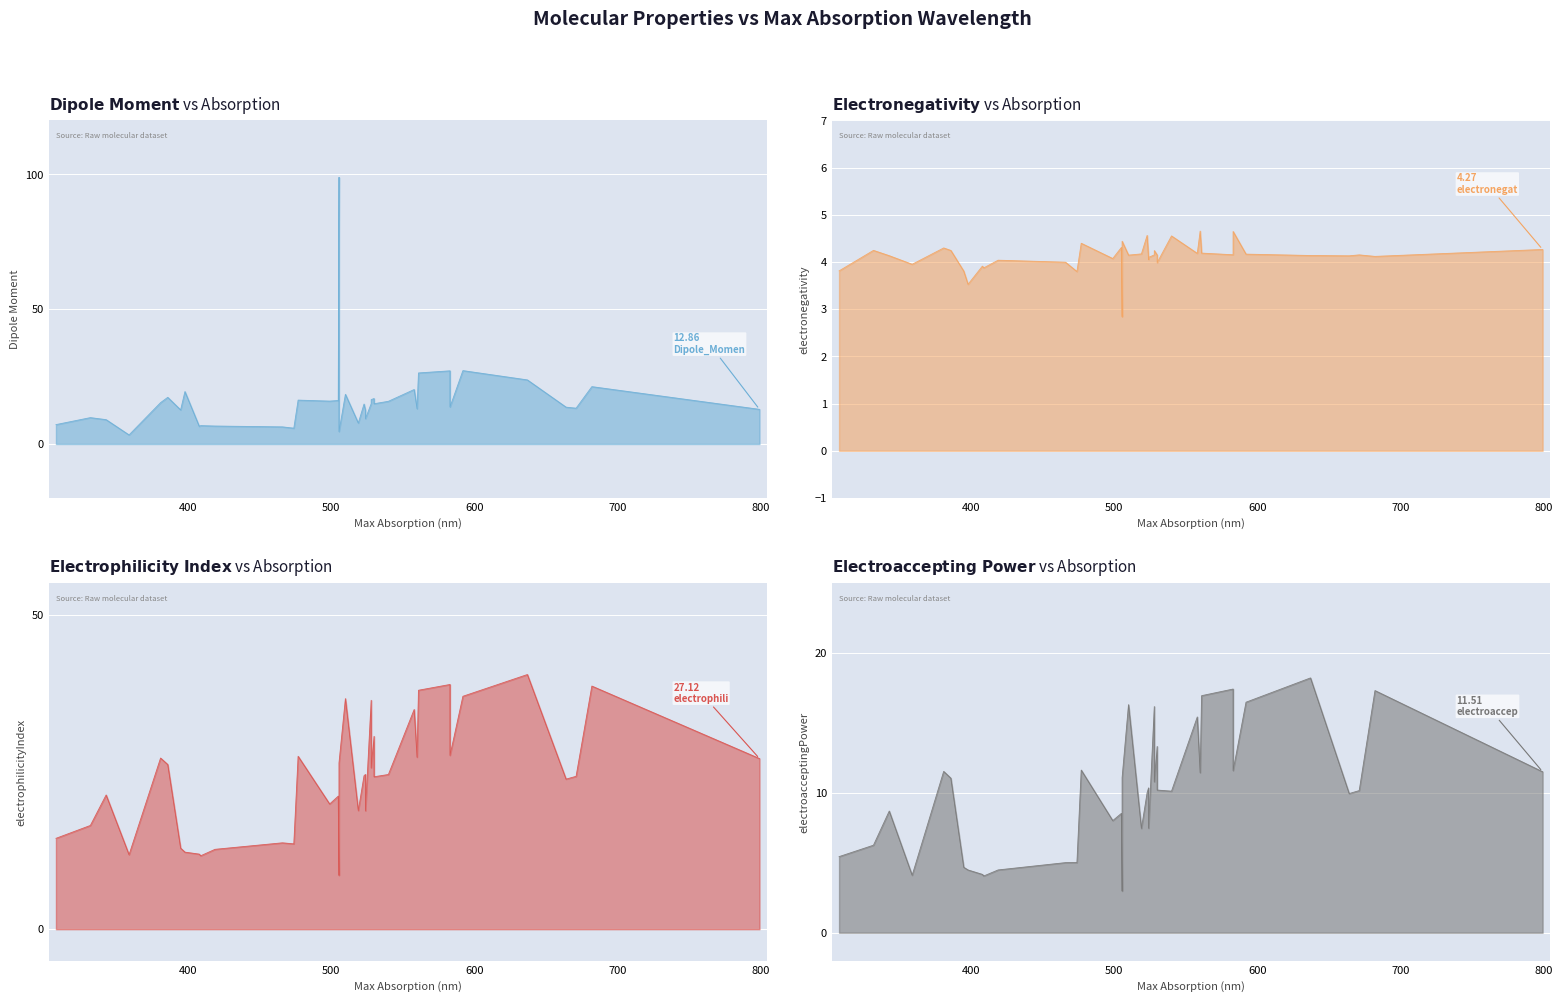

What is the sum of all electroacceptingPower_line values?

393.2